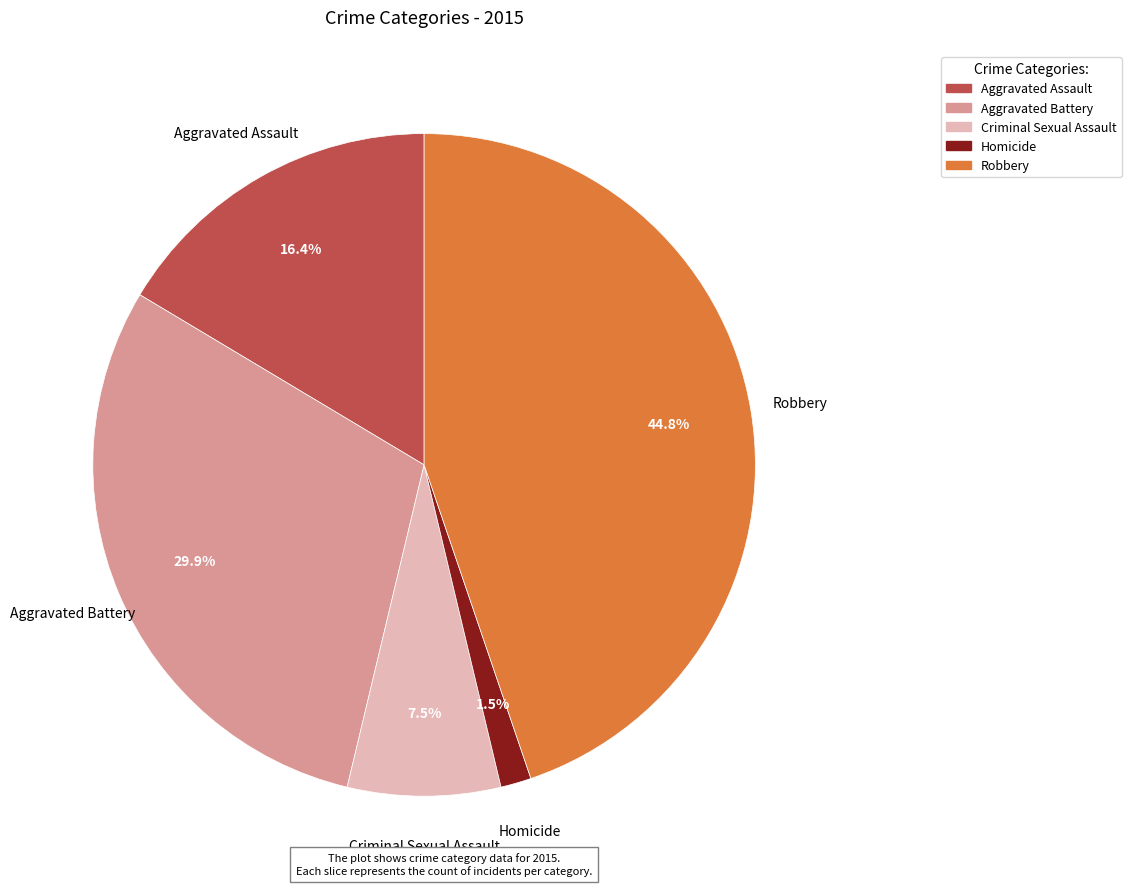

Count the number of slices in the pie.

5